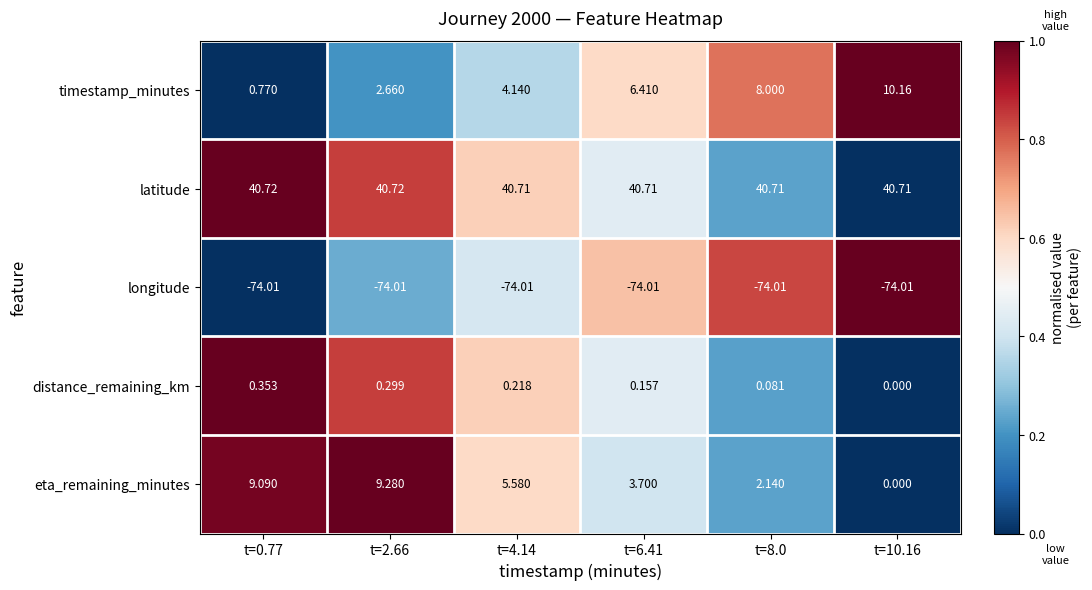

List the series in order of their peak value, lowest first.

longitude, distance_remaining_km, eta_remaining_minutes, timestamp_minutes, latitude